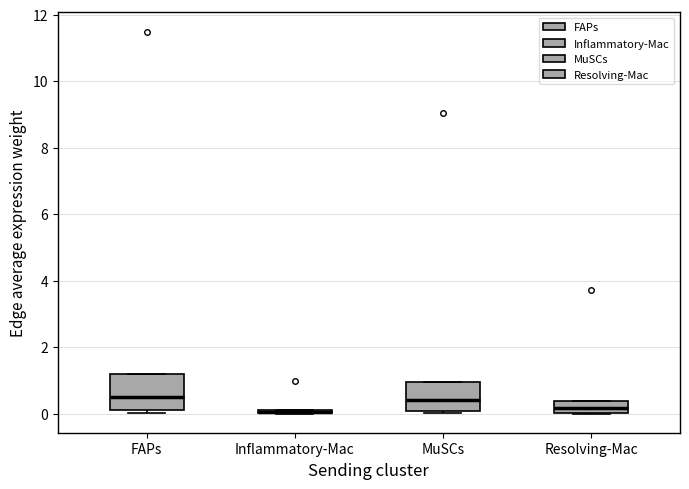

Where is the lower edge of the box for Inflammatory-Mac on the y-axis? The values are not printed on the chart, so give them approximately, as read against the axis.

0.0